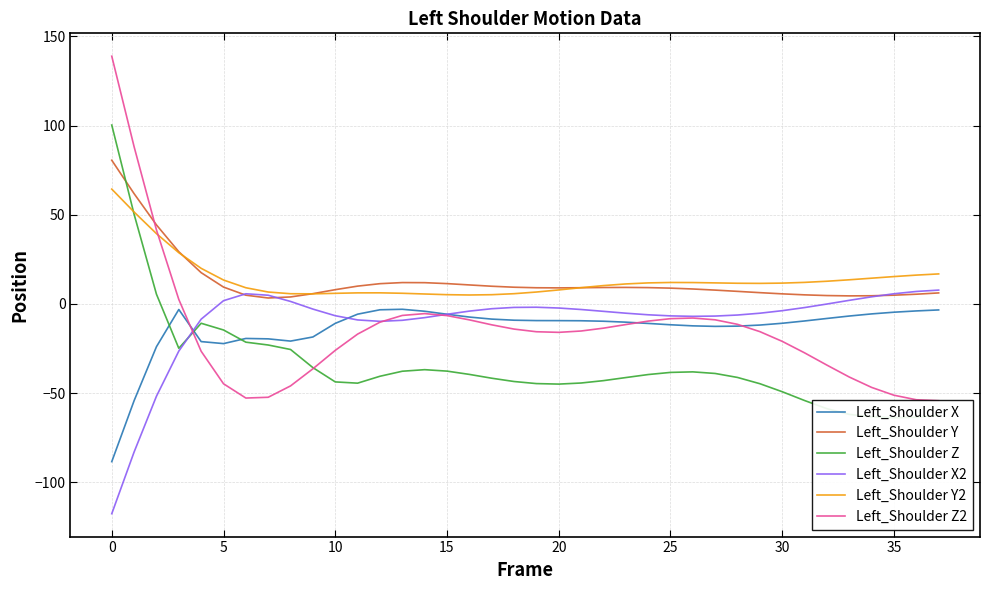

True or false: Left_Shoulder X2 and Left_Shoulder Y2 cross at least once.

False